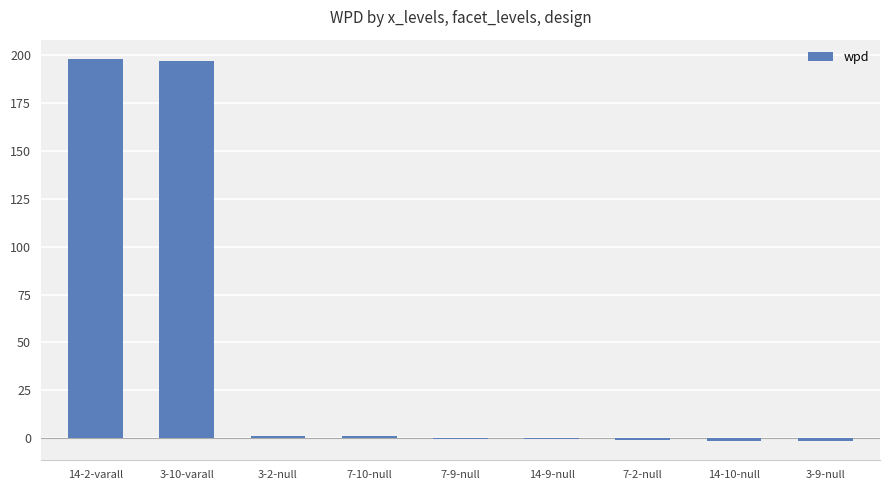

How many data points does each series have?

9